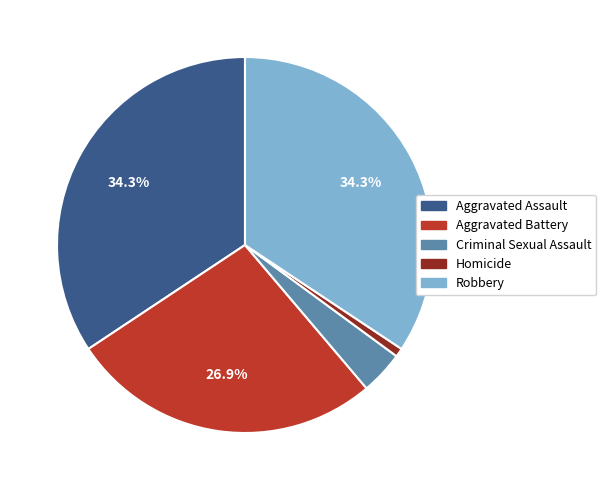

Does Robbery represent more than half of the total?

No